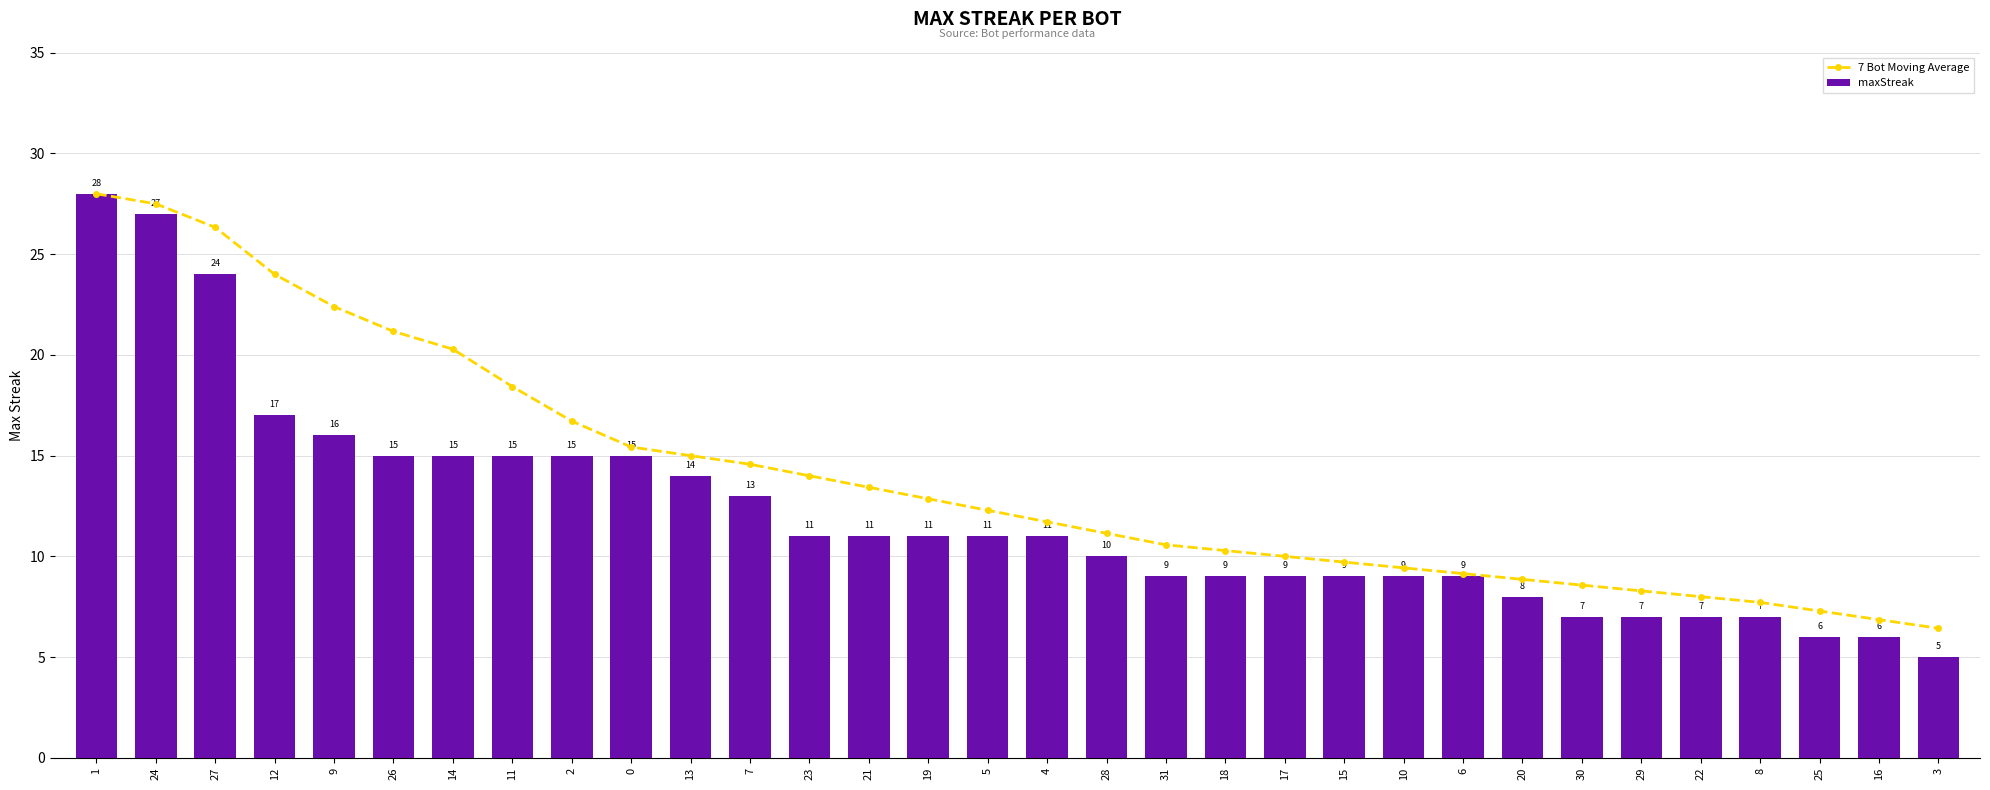

Is the value of maxStreak at 20 greater than the value of 7 Bot Moving Average at 1?

No